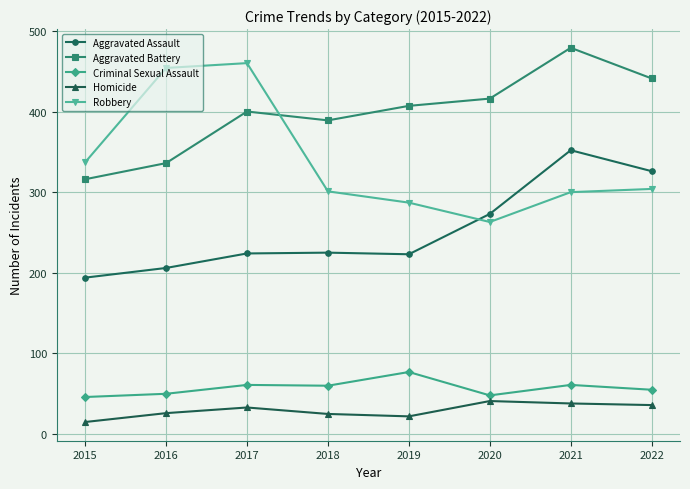

Where do Aggravated Assault and Robbery first cross each other?

2019 and 2020